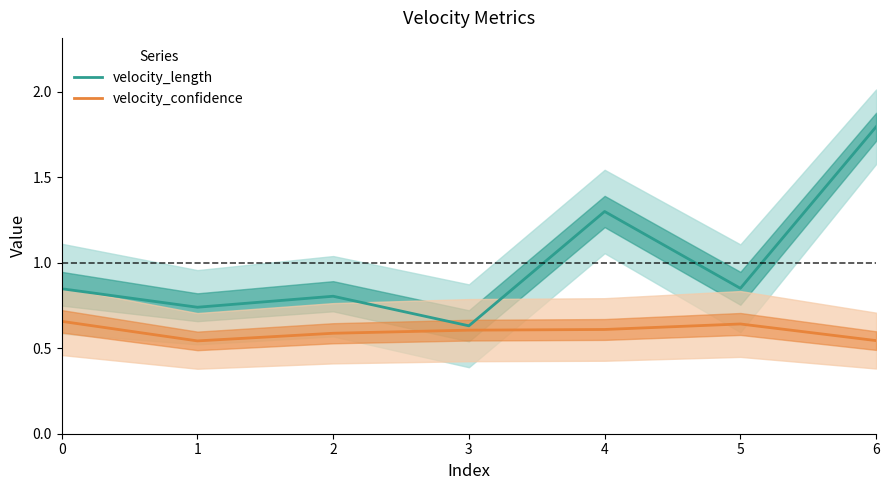

What is the difference between the second highest and second lowest values in the velocity_confidence series?

0.1